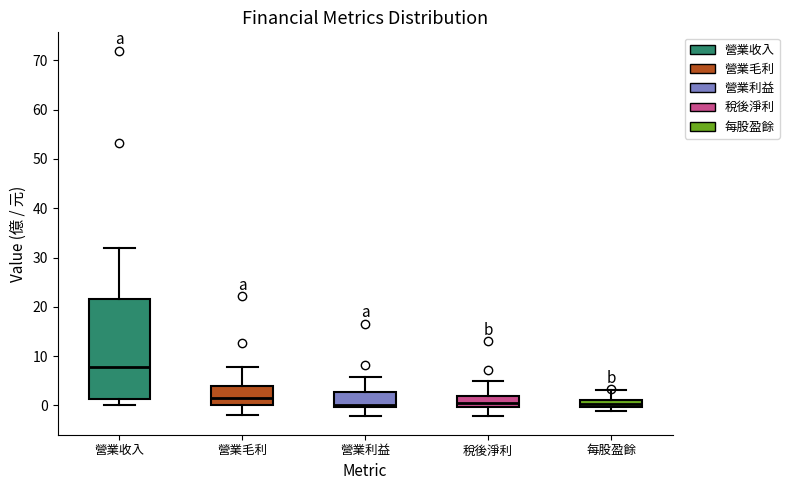

Which box is the tallest, from its lower edge to its upper edge?

營業收入